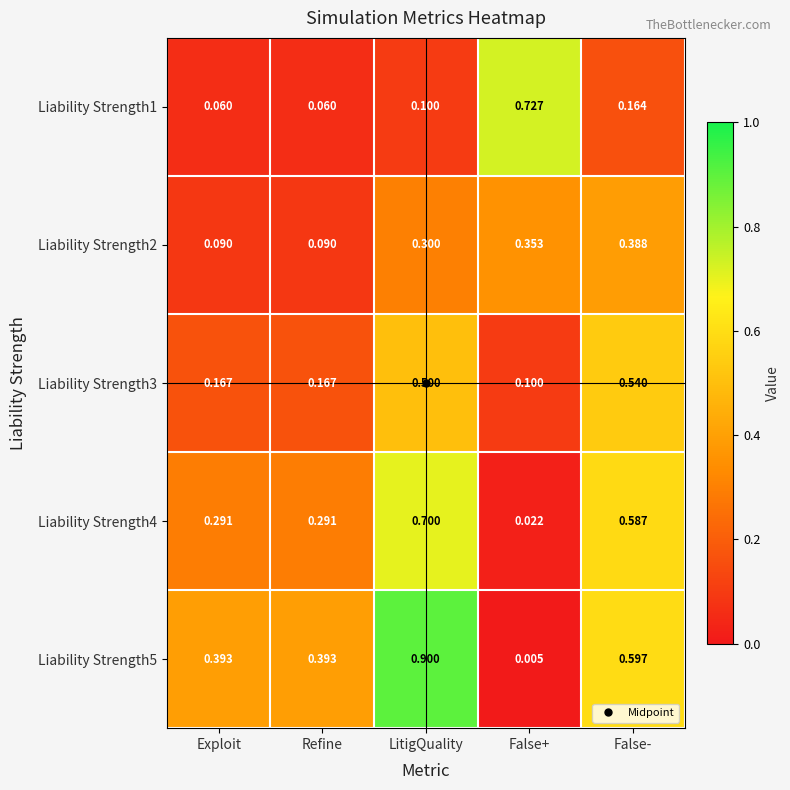

Is the value of Liability Strength2 at Refine greater than the value of Liability Strength1 at False-?

No